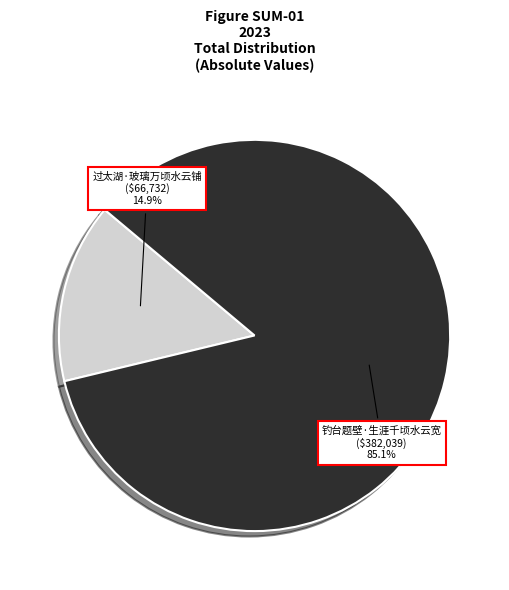

Between 钓台题壁·生涯千顷水云宽 and 过太湖·玻璃万顷水云铺, which is larger?

钓台题壁·生涯千顷水云宽